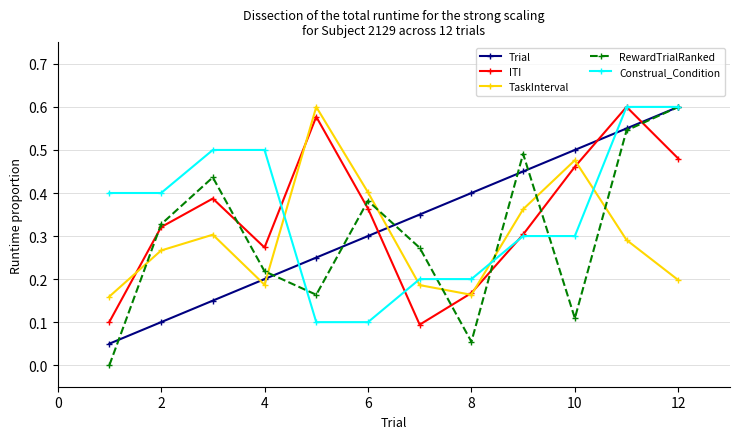

How many times do TaskInterval and RewardTrialRanked cross each other?

7